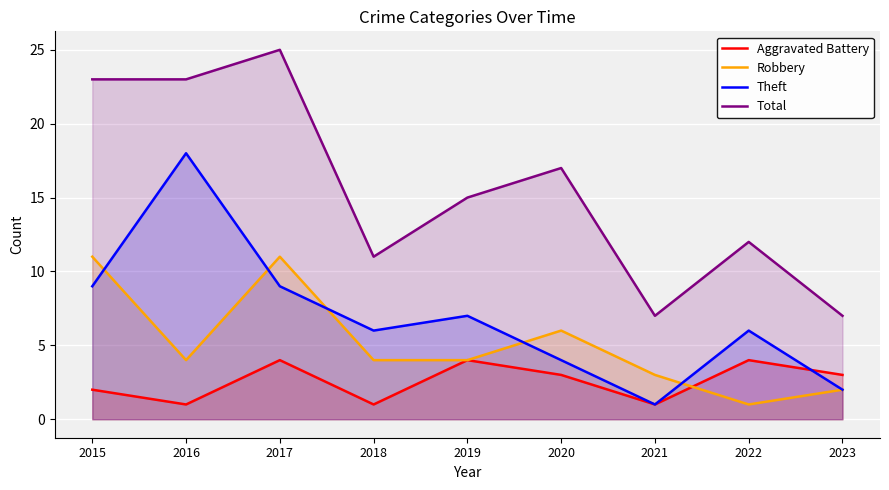

What is the average value of the Robbery series?

5